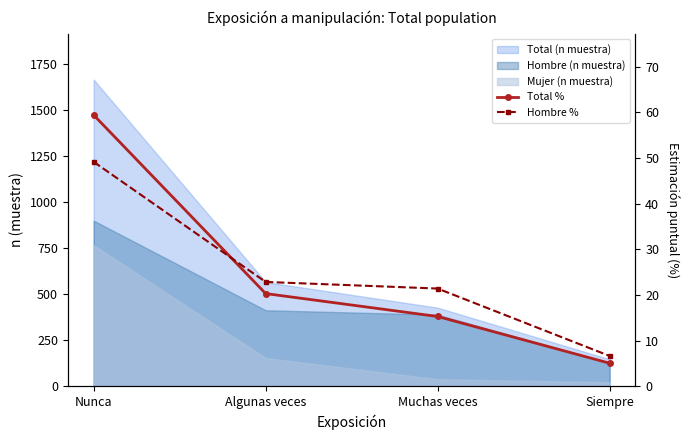

True or false: Total % has more than 2 interior local peaks.

False